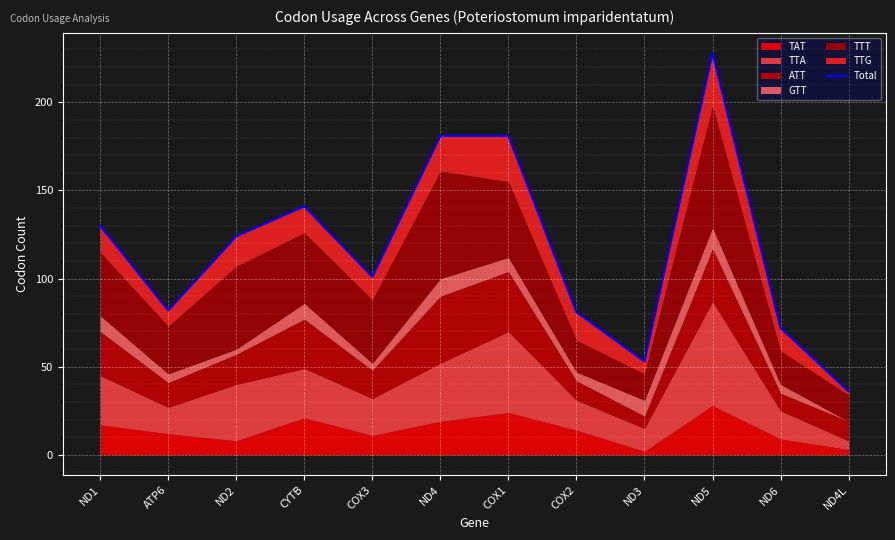

What position from the right is ND6?

2